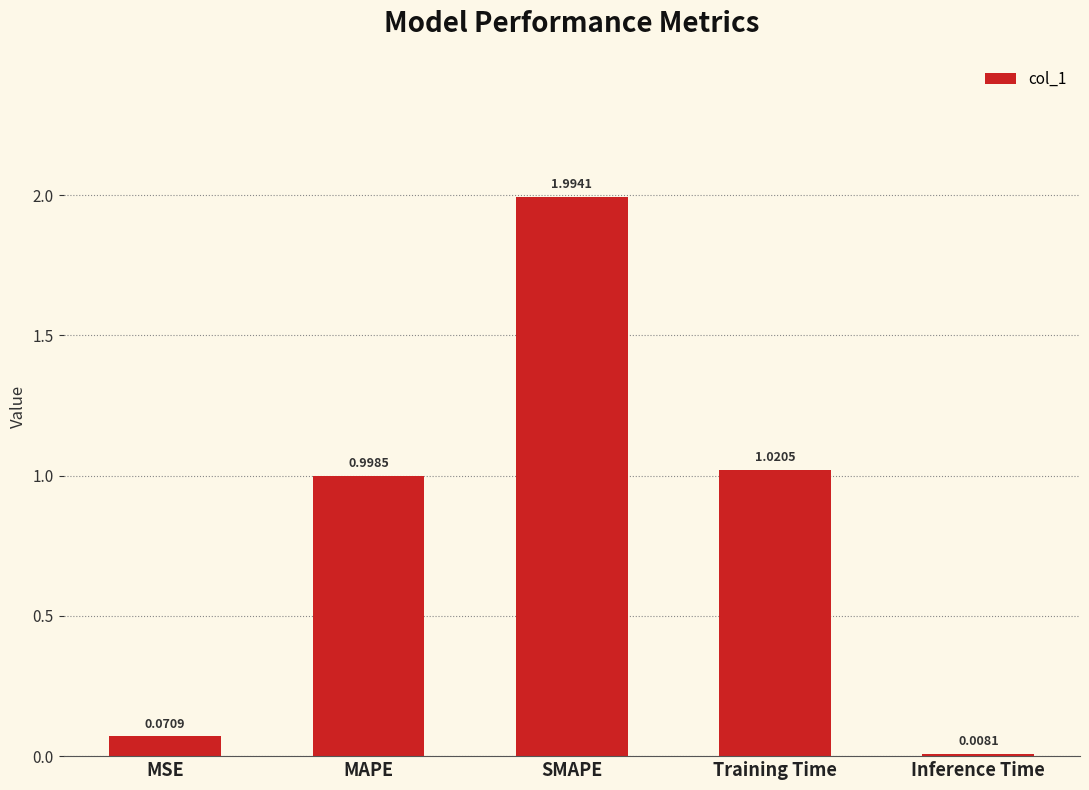

Which category has the highest value across all series?

SMAPE